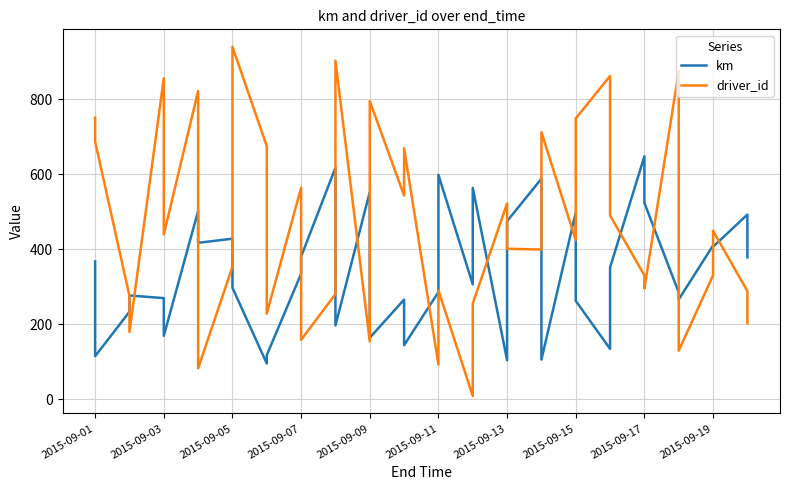

What is the minimum value for driver_id?

8.0